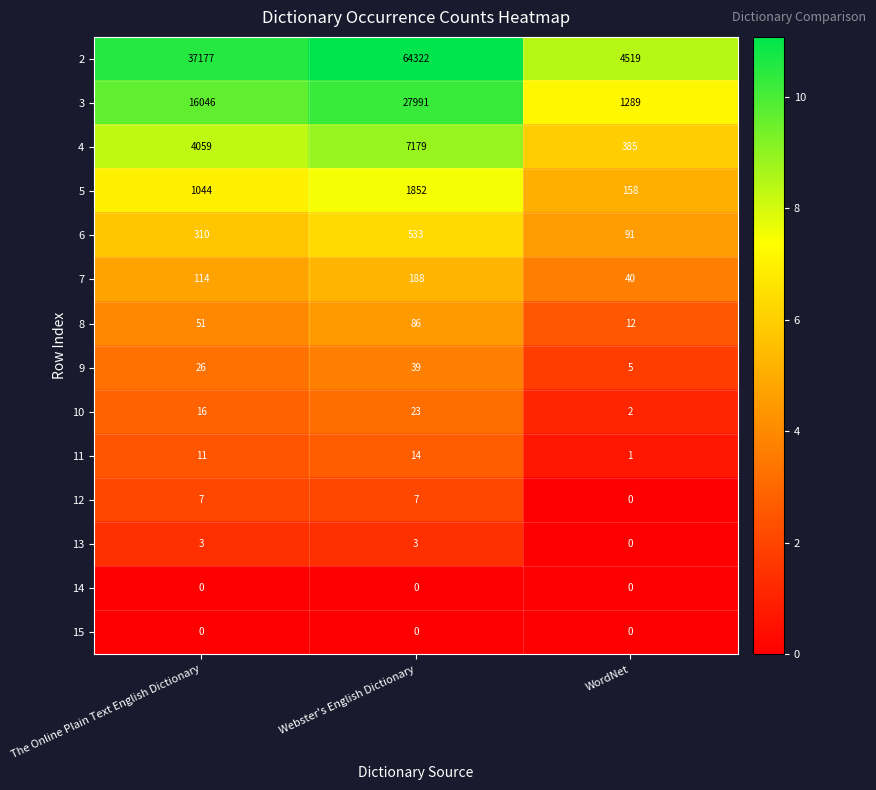

List the labels in order of 6 value, smallest first.

WordNet, The Online Plain Text English Dictionary, Webster's English Dictionary